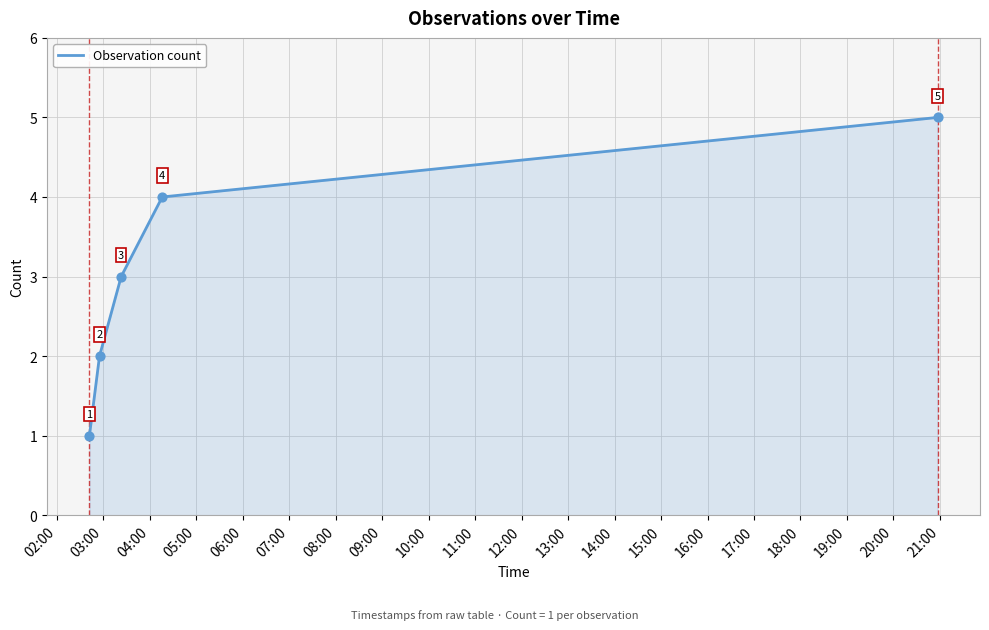

What is the difference between the maximum and minimum values?

4